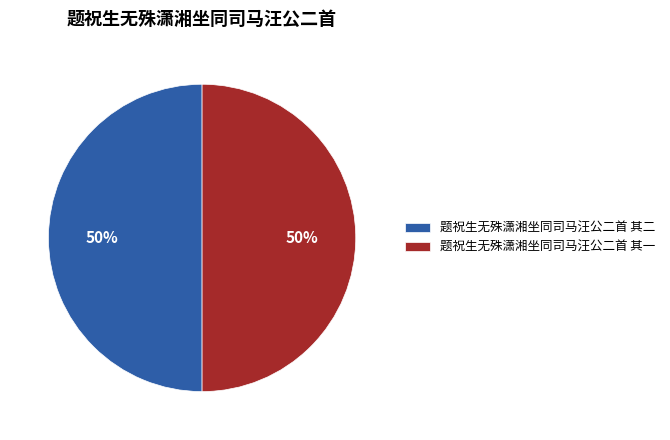

Count the number of slices in the pie.

2